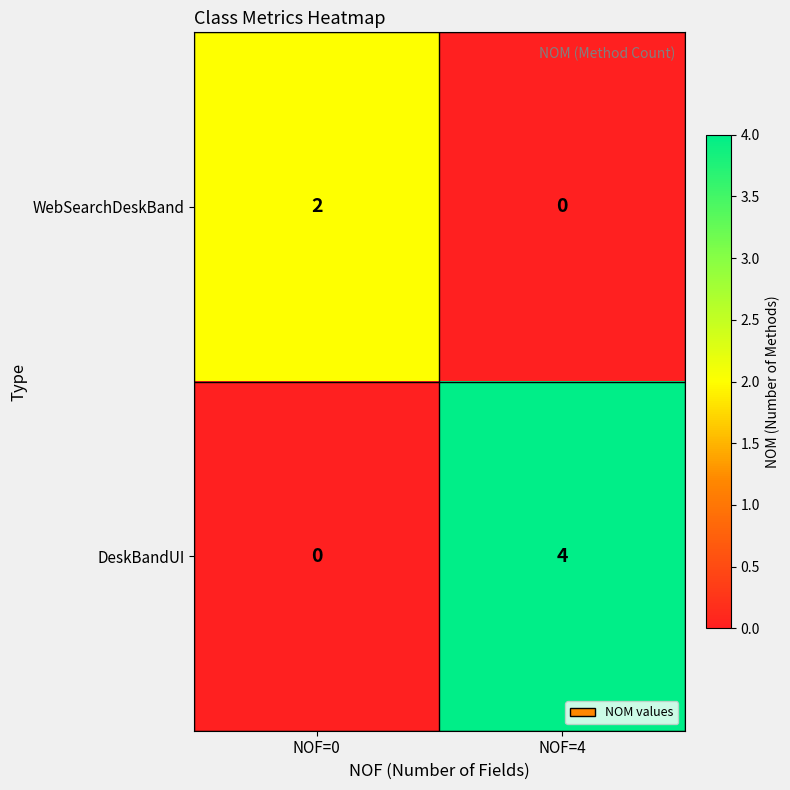

At which category is the sum across all series the highest?

NOF=4